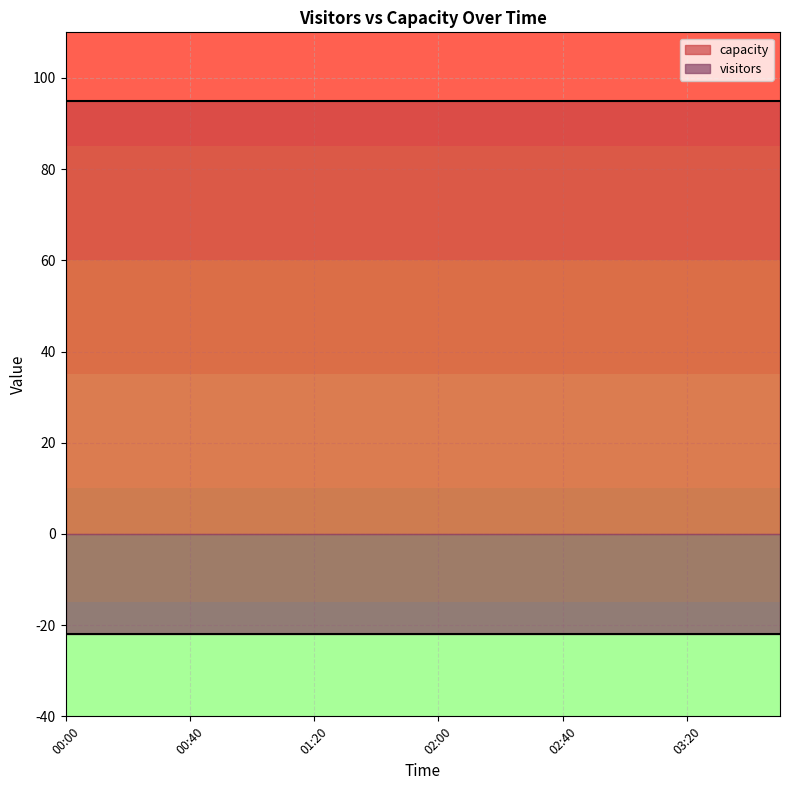

What is the value of the capacity point at the 8th from the left?

95